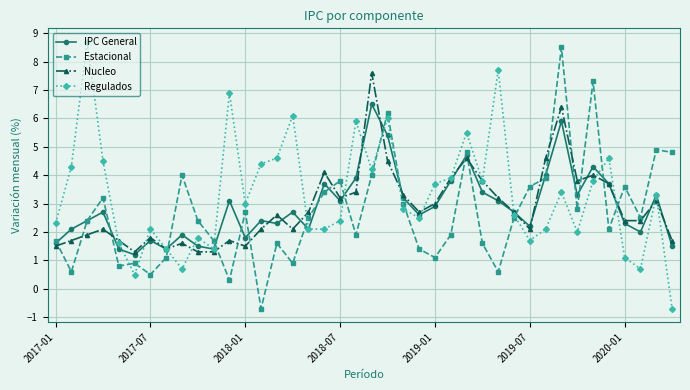

What is the greatest value displayed?

8.7